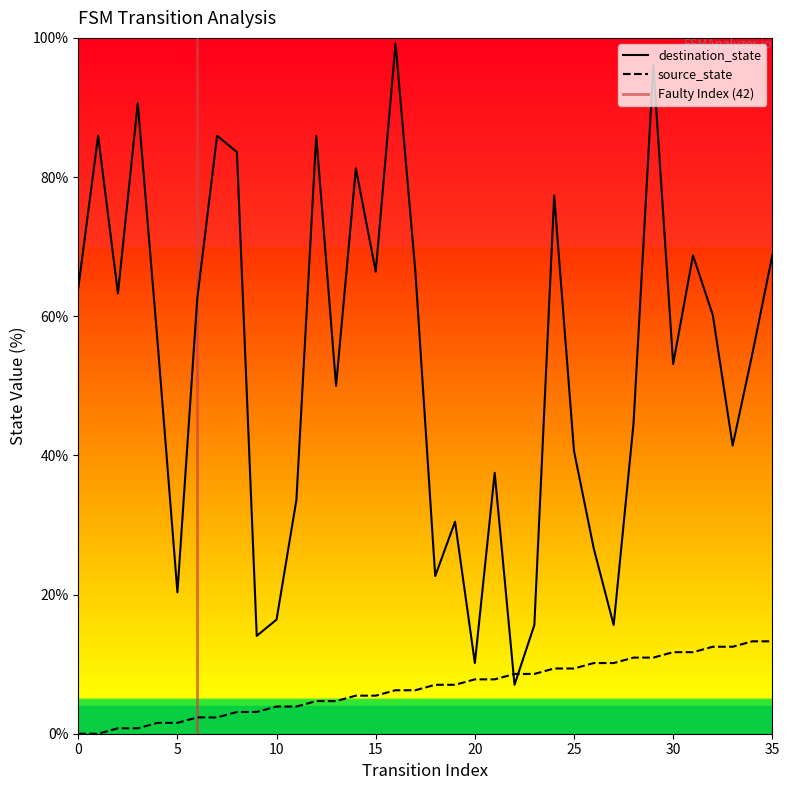

How many times do source_state and destination_state cross each other?

2